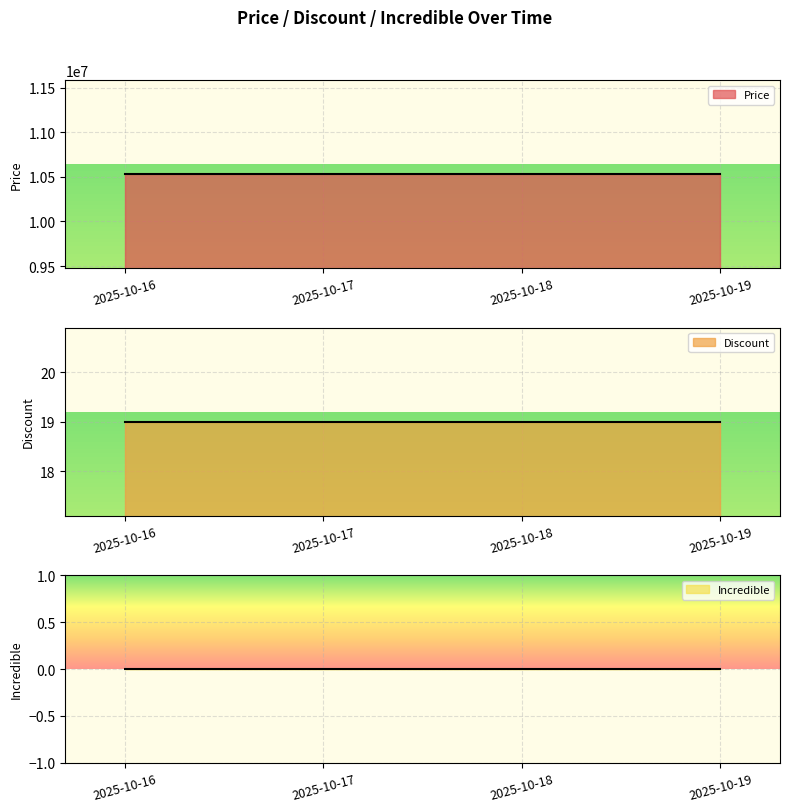

What is the total value across all series at 2025-10-17?

10530019